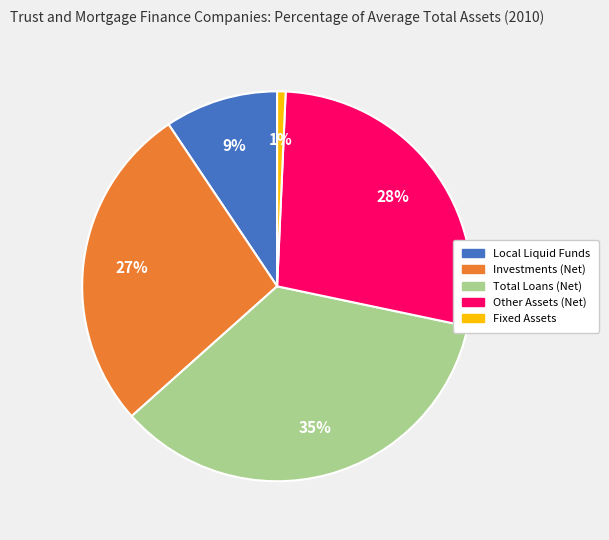

Is it true that Fixed Assets is 11% of the pie?

False